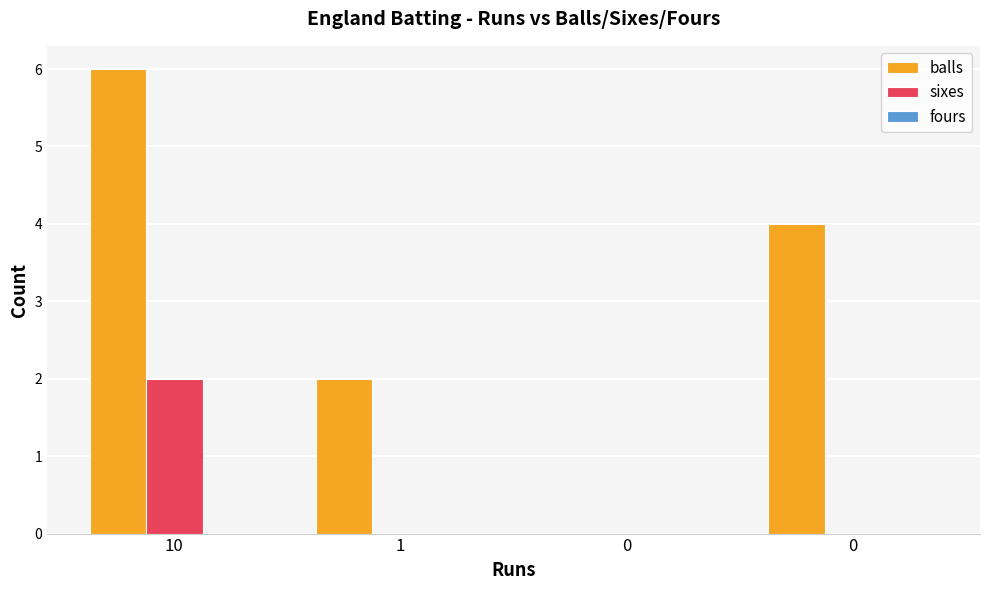

How many data points does each series have?

4